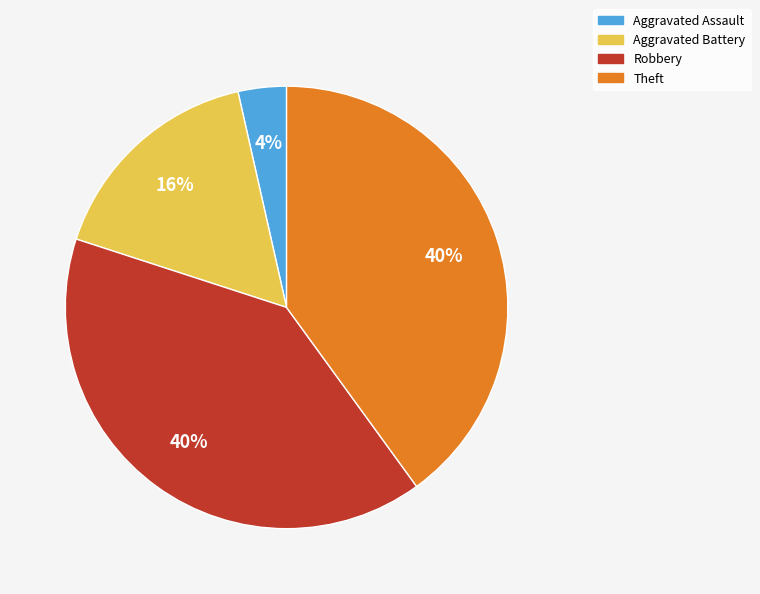

Is there a majority slice in this chart?

No